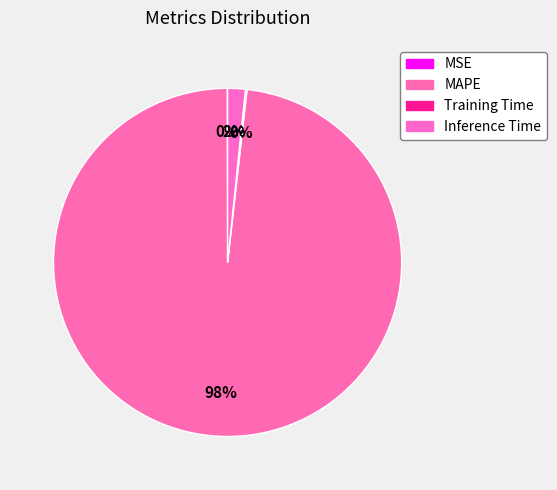

To the nearest percent, what is the difference between the largest and smallest slice percentages?

98%